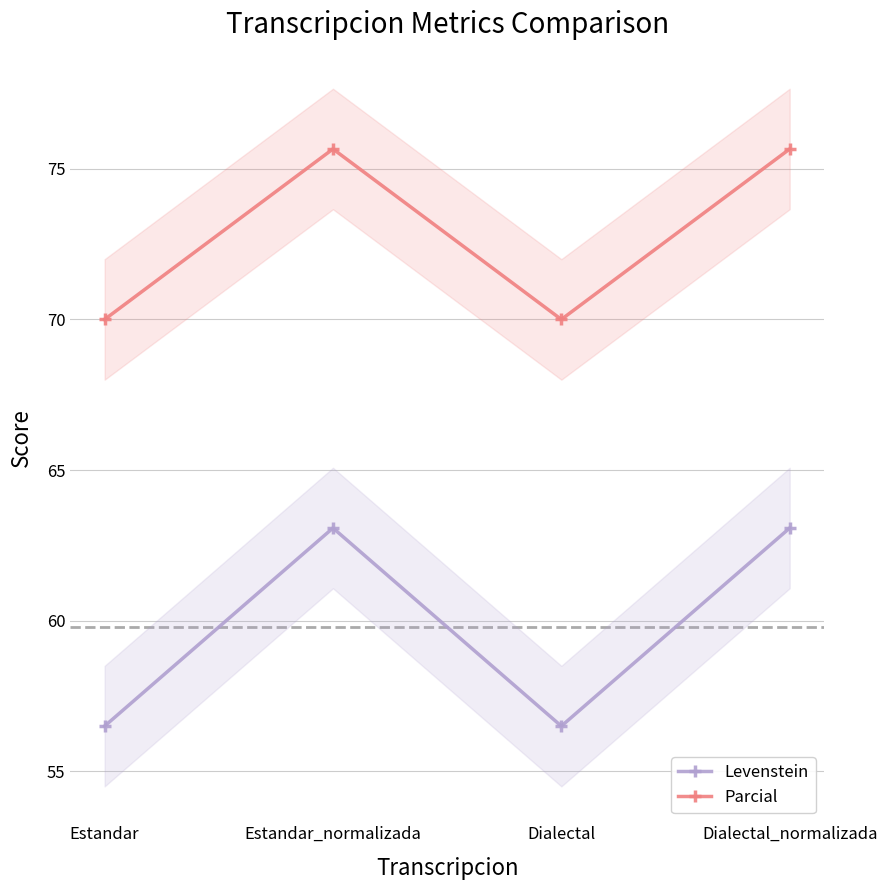

What is the label of the 1st point from the right?

Dialectal_normalizada